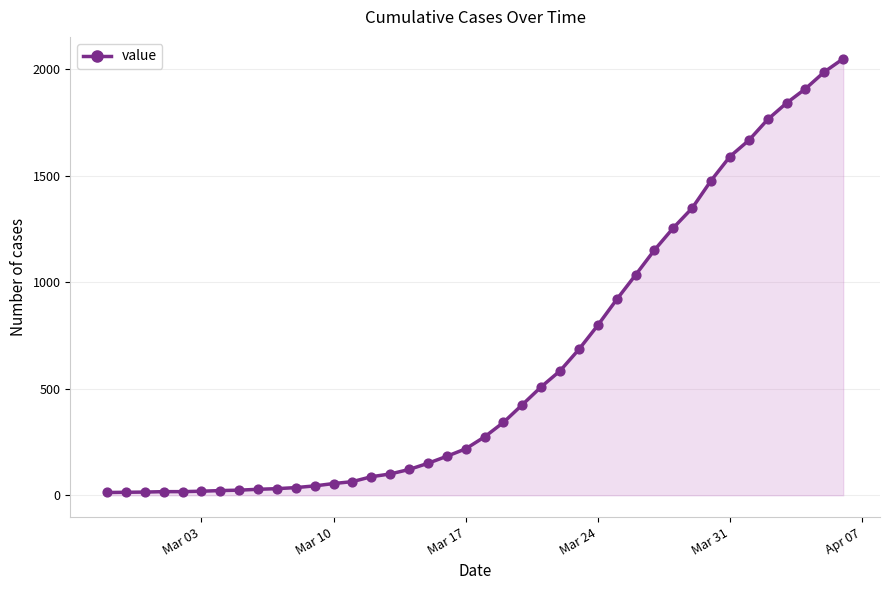

What is the maximum value shown in the chart?

2049